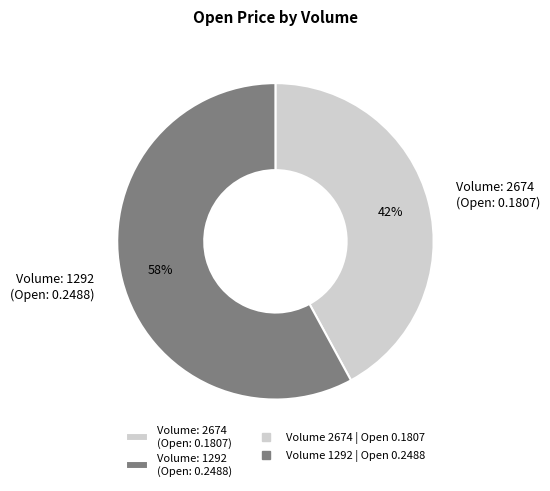

Combined, do Volume: 2674 (Open: 0.1807) and Volume: 1292 (Open: 0.2488) account for over 50%?

Yes